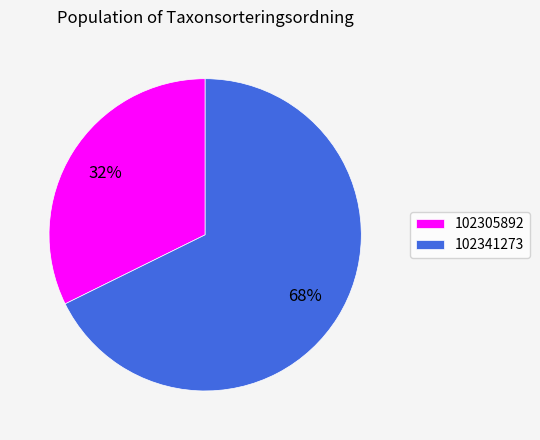

Count the number of slices in the pie.

2